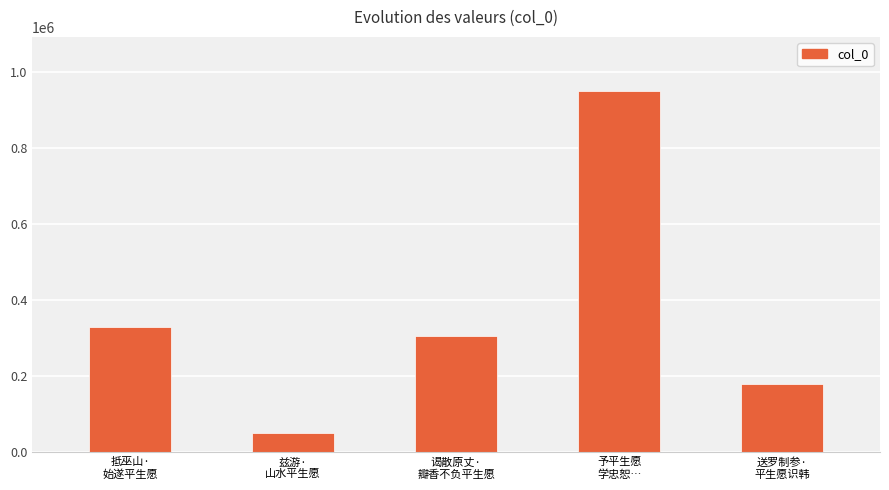

Which has a higher value, 送罗制参·
平生愿识韩 or 兹游·
山水平生愿?

送罗制参·
平生愿识韩